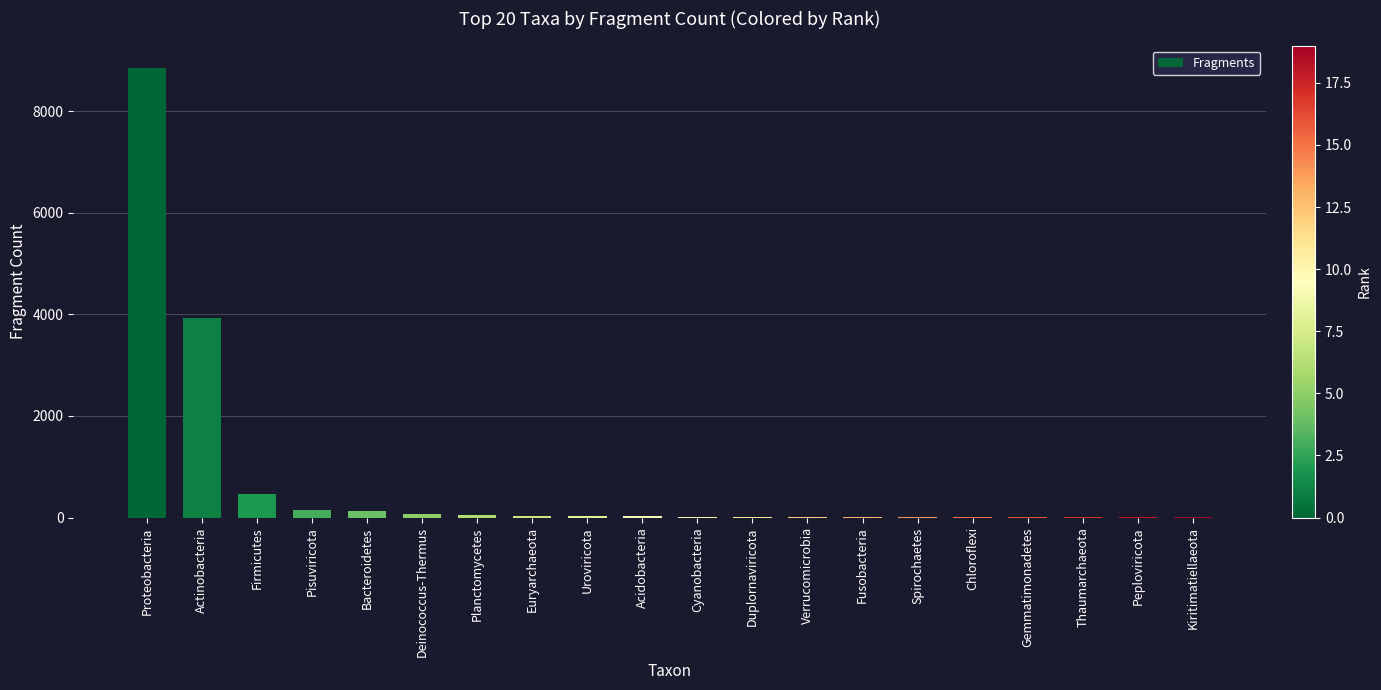

What is the change in value from Verrucomicrobia to Chloroflexi?

-4